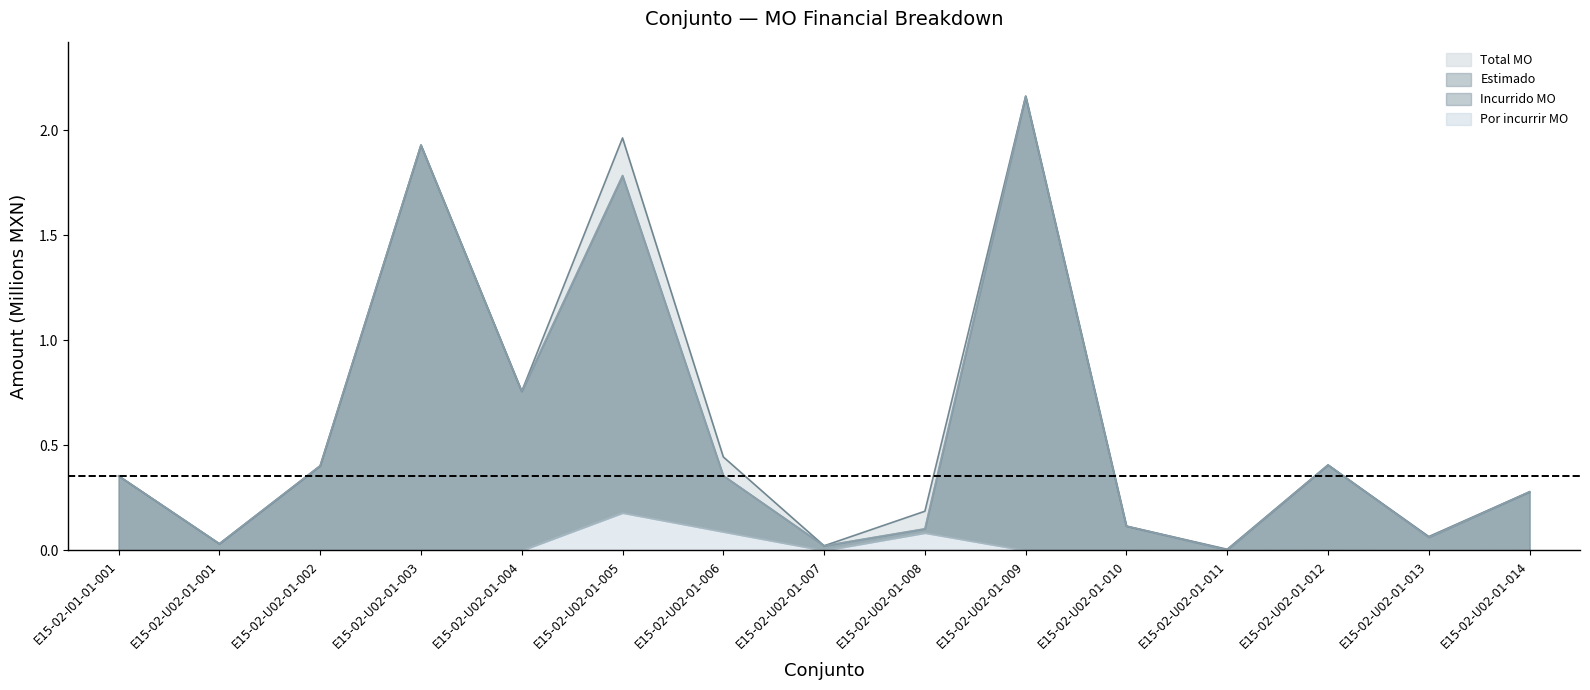

Where is Por incurrir MO nearest to the value 0?

E15-02-I01-01-001